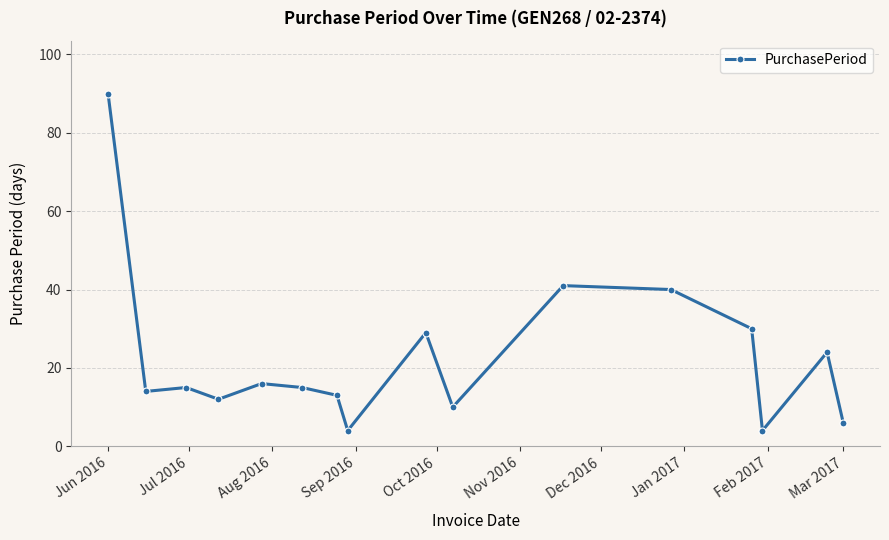

Reading right to left, list all the values displayed in this chart.

6	24	4	30	40	41	10	29	4	13	15	16	12	15	14	90